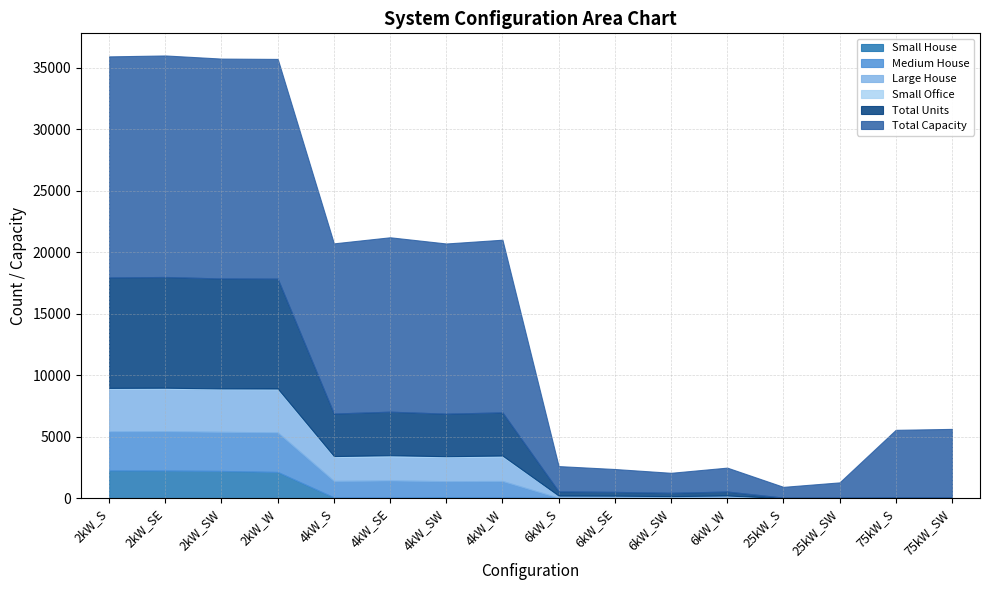

Which category has the lowest value in the Total Units series?

25kW_S